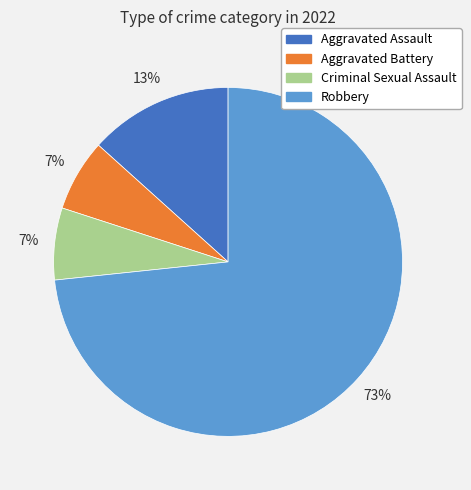

To the nearest percent, what percentage of the pie is Robbery?

73%